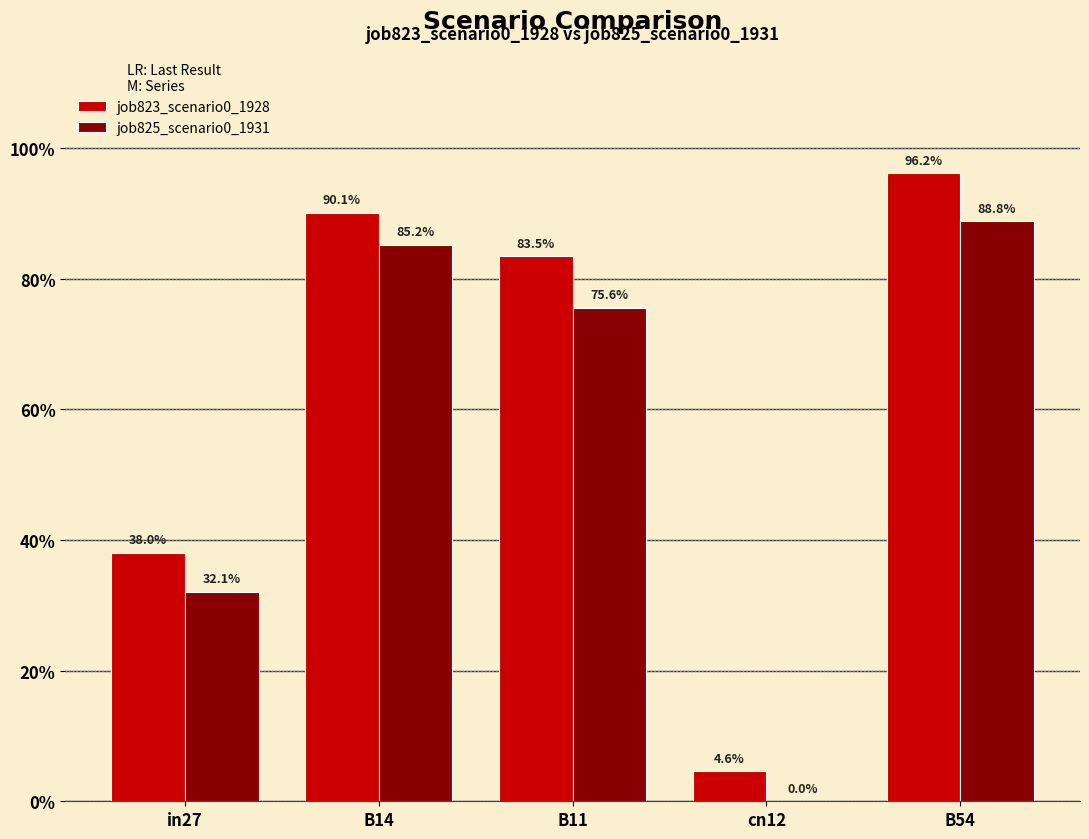

Does the chart contain stacked bars?

No